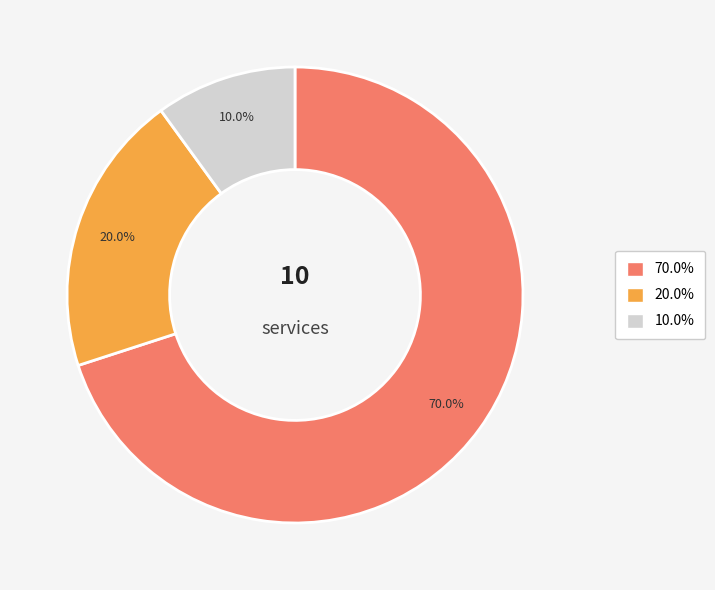

Approximately how many times larger is the value at 10.0% compared to 20.0%?

0.5